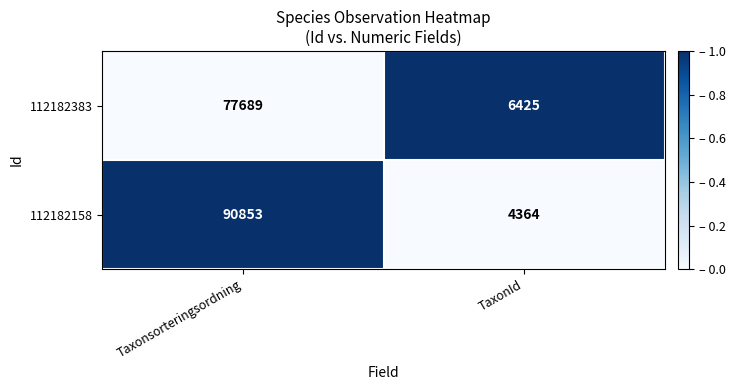

What is the approximate value of 112182383 at TaxonId?

6425